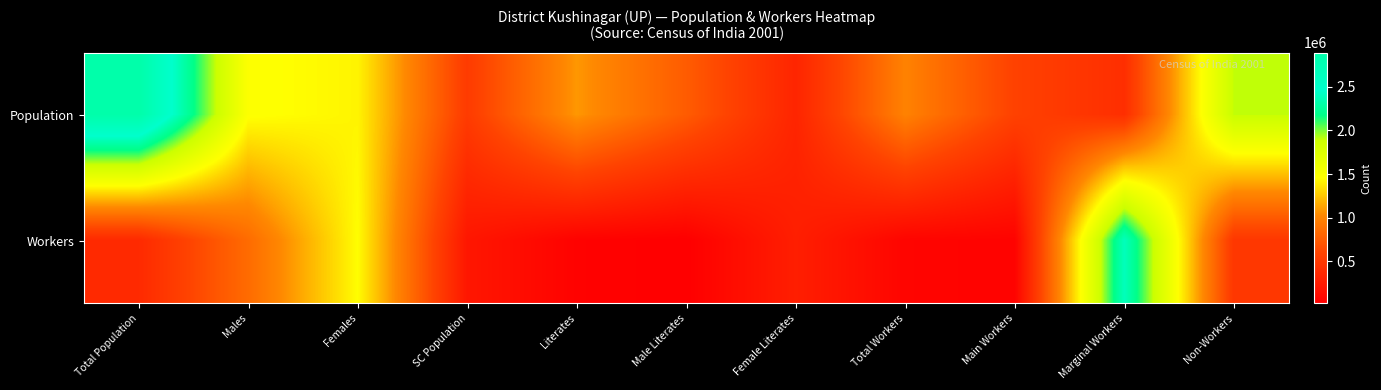

List the series in order of their peak value, highest first.

Population, Workers